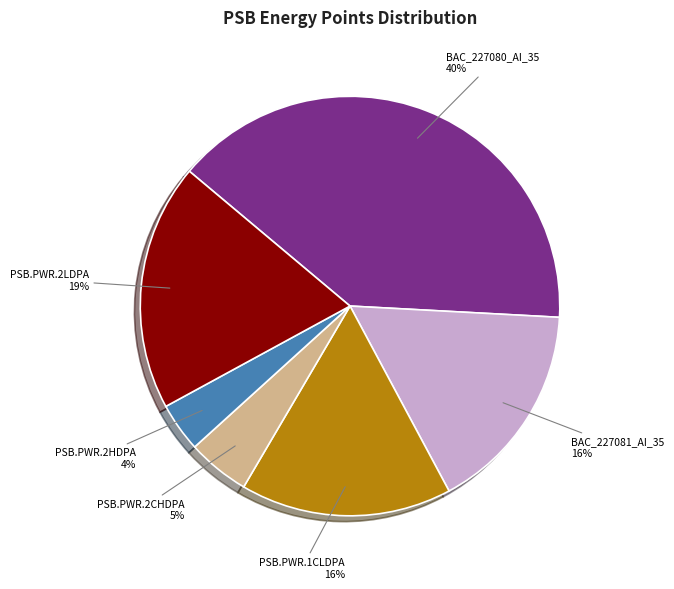

To the nearest percent, what is the average slice percentage?

17%